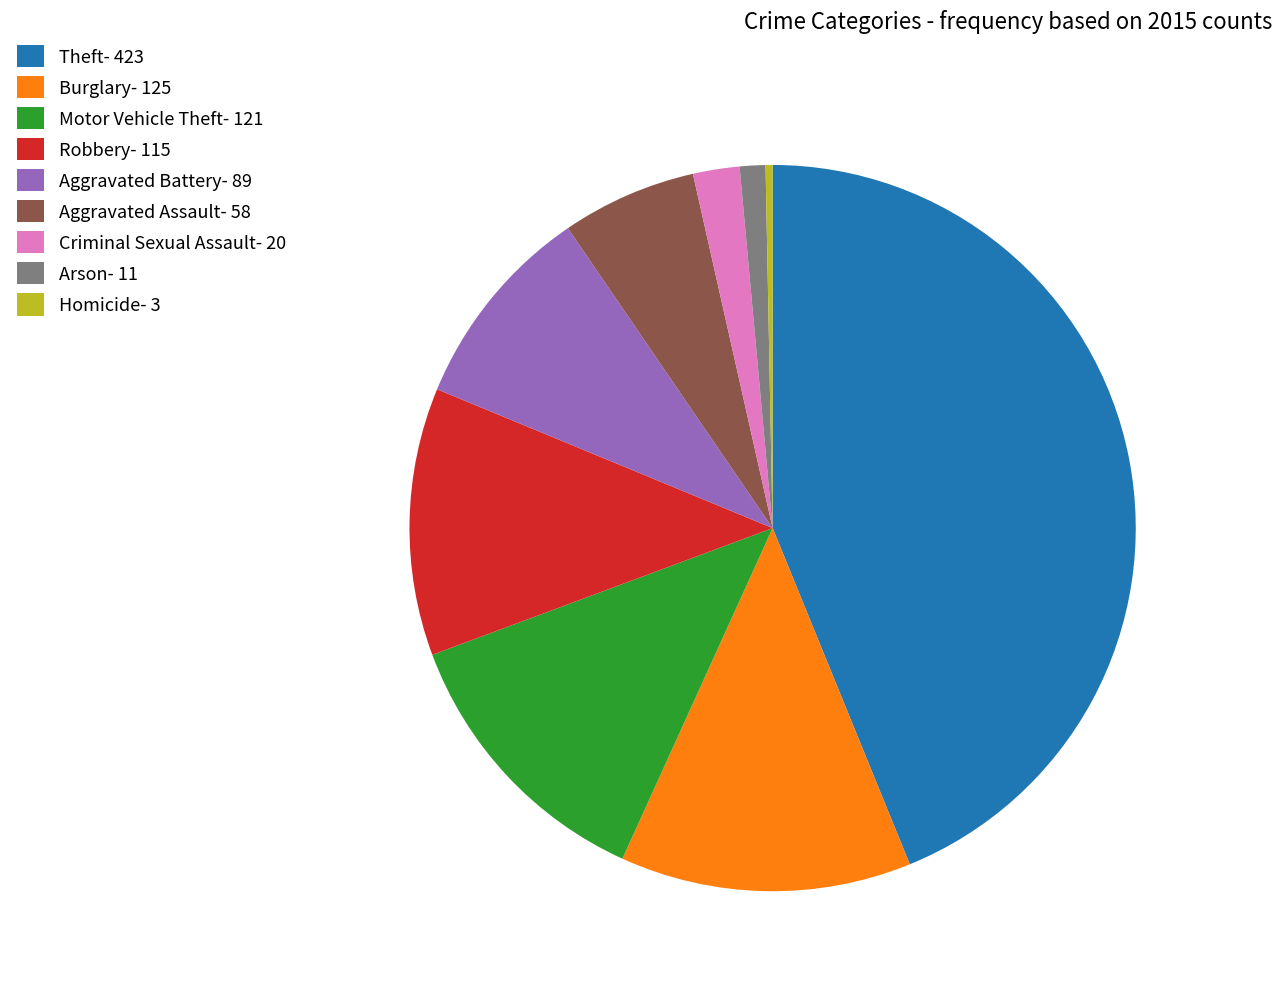

Approximately how many times larger is the value at Criminal Sexual Assault- 20 compared to Arson- 11?

1.8